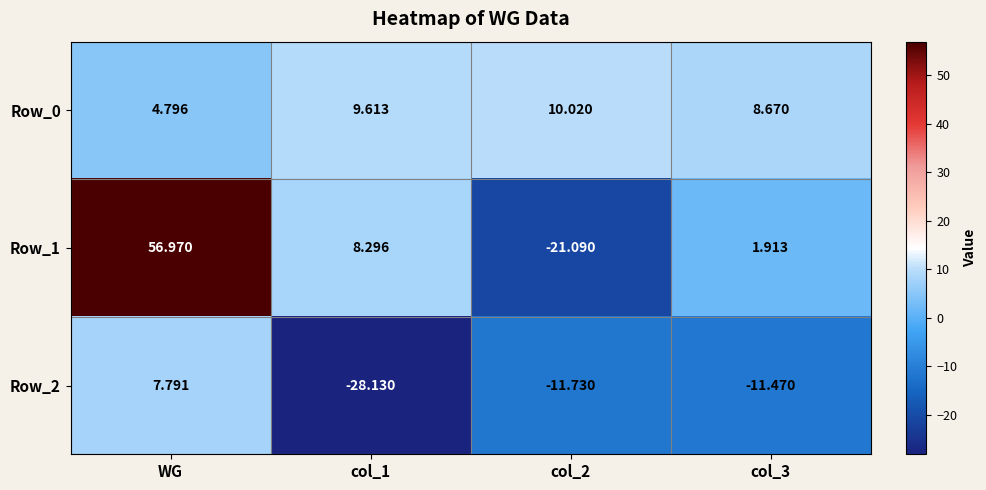

At which category is the sum across all series the highest?

WG